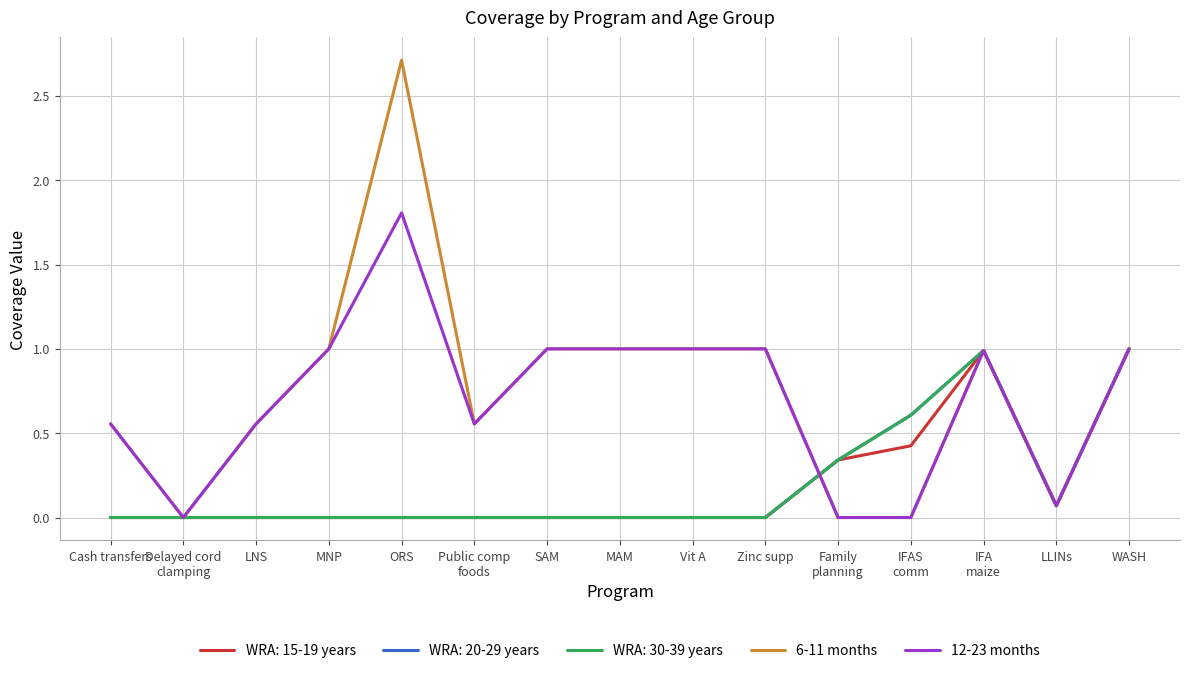

True or false: 12-23 months has a value of 2.4 at ORS.

False